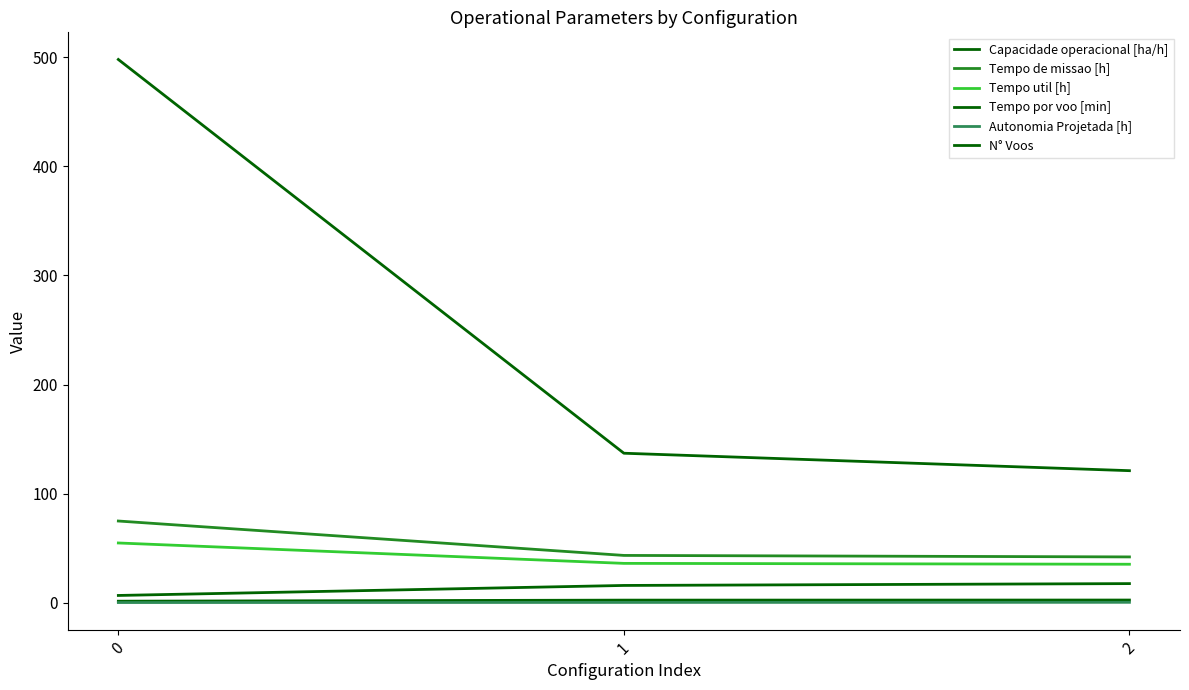

What is the spread (max minus min) of values at 0?

497.9